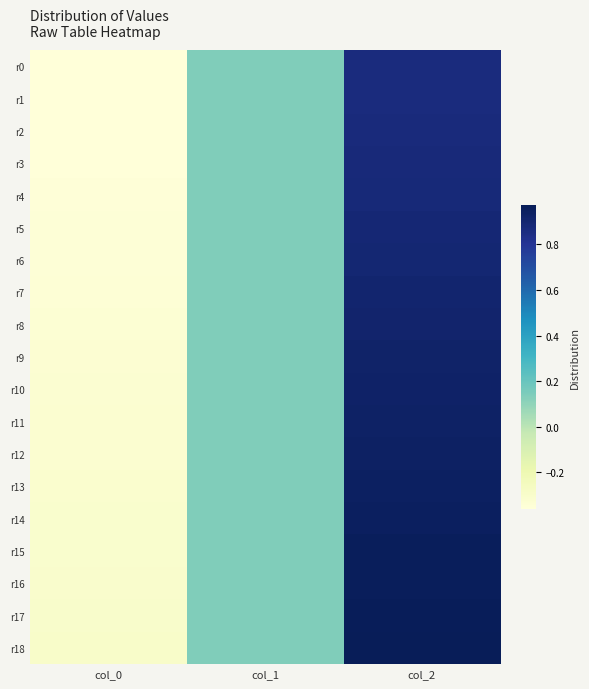

Reading left to right, extract all data points from this chart.

r0: col_0=-0.4	col_1=0.1	col_2=0.9
r1: col_0=-0.4	col_1=0.1	col_2=0.9
r2: col_0=-0.4	col_1=0.1	col_2=0.9
r3: col_0=-0.4	col_1=0.1	col_2=0.9
r4: col_0=-0.4	col_1=0.1	col_2=0.9
r5: col_0=-0.3	col_1=0.1	col_2=0.9
r6: col_0=-0.3	col_1=0.1	col_2=0.9
r7: col_0=-0.3	col_1=0.1	col_2=0.9
r8: col_0=-0.3	col_1=0.1	col_2=0.9
r9: col_0=-0.3	col_1=0.1	col_2=0.9
r10: col_0=-0.3	col_1=0.1	col_2=0.9
r11: col_0=-0.3	col_1=0.1	col_2=0.9
r12: col_0=-0.3	col_1=0.1	col_2=0.9
r13: col_0=-0.3	col_1=0.1	col_2=0.9
r14: col_0=-0.3	col_1=0.1	col_2=1.0
r15: col_0=-0.3	col_1=0.1	col_2=1.0
r16: col_0=-0.3	col_1=0.1	col_2=1.0
r17: col_0=-0.3	col_1=0.1	col_2=1.0
r18: col_0=-0.3	col_1=0.1	col_2=1.0